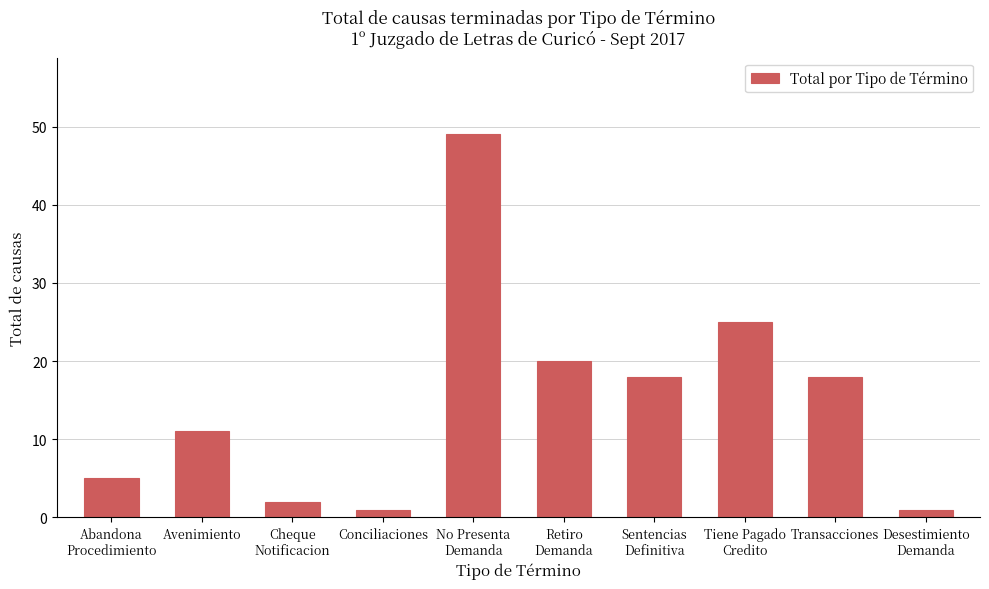

At which category does the chart reach its peak across all series?

No Presenta
Demanda